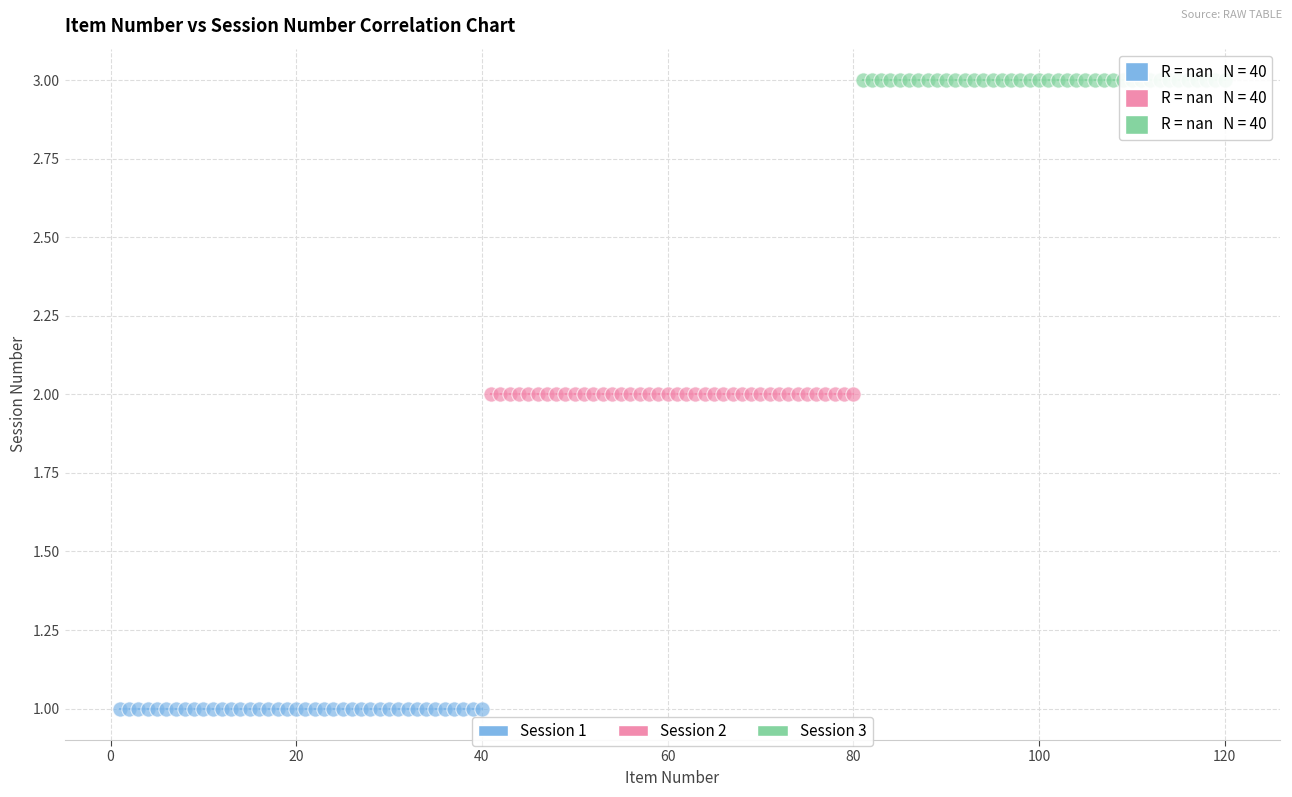

Which series reaches the minimum Y coordinate?

Session 1